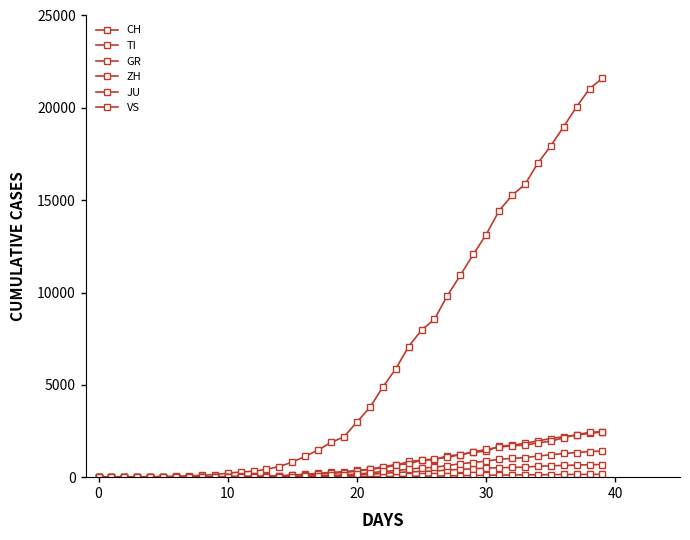

At how many categories does at least one series exceed 5790?

17